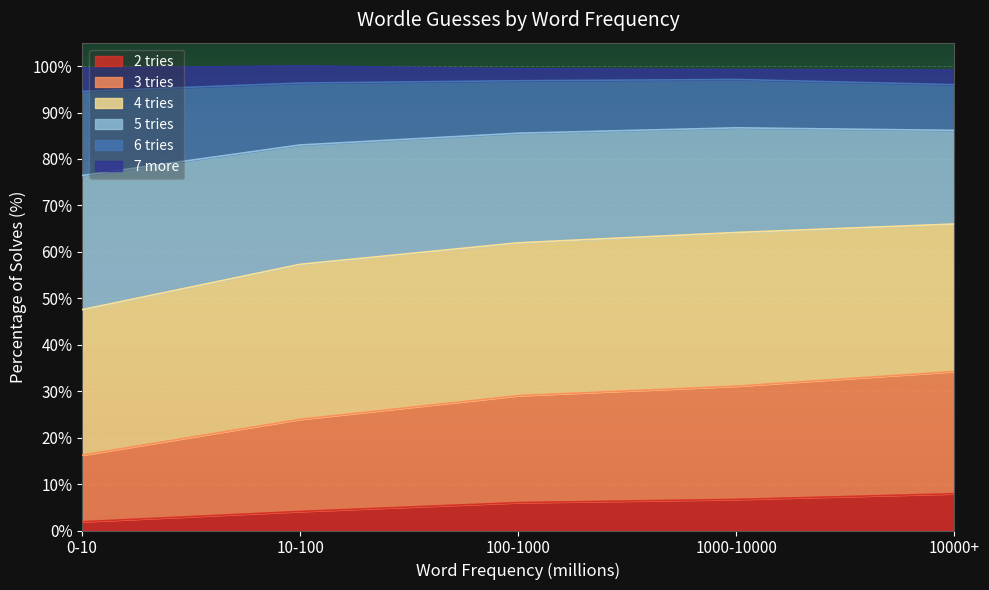

What are all the series names shown in the legend?

2 tries, 3 tries, 4 tries, 5 tries, 6 tries, 7 more